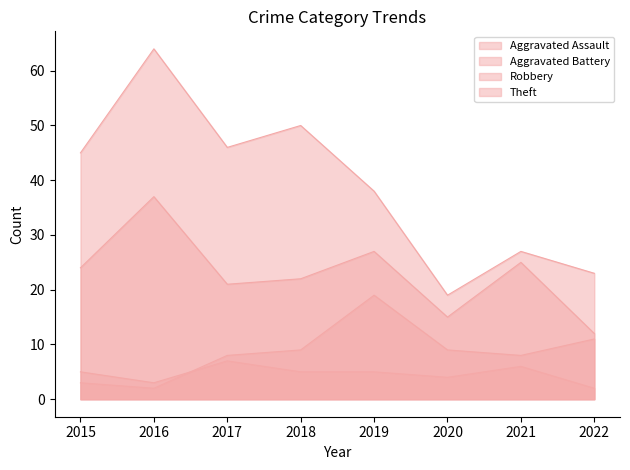

Reading left to right, transcribe all the data shown in this chart.

Aggravated Assault: 5	3	7	5	5	4	6	2
Aggravated Battery: 3	2	8	9	19	9	8	11
Robbery: 24	37	21	22	27	15	25	12
Theft: 45	64	46	50	38	19	27	23